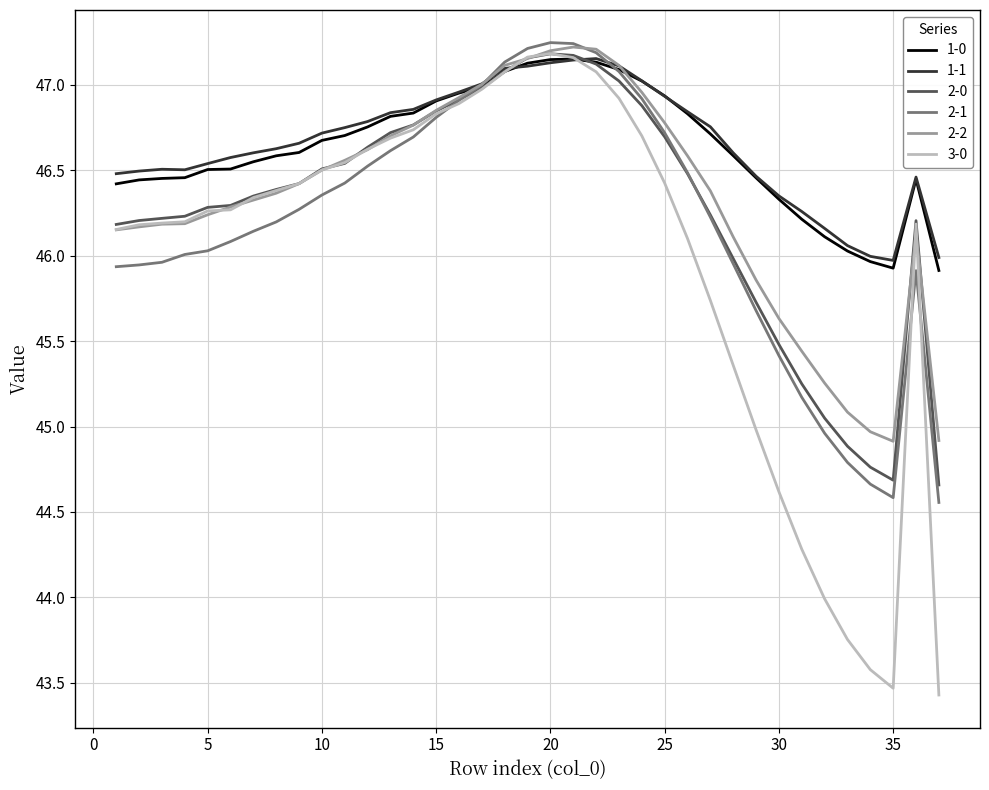

What is the minimum value shown in the chart?

43.4